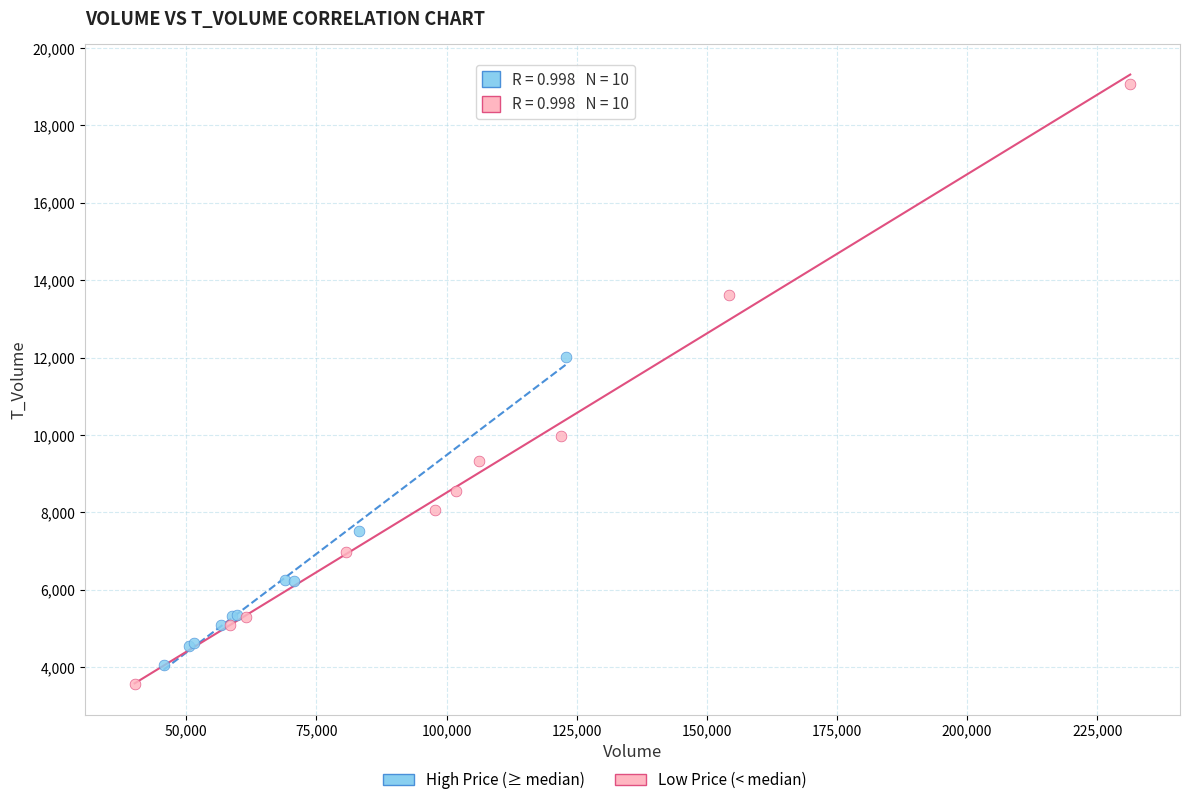

Which series reaches the minimum Y coordinate?

Low Price (< median)